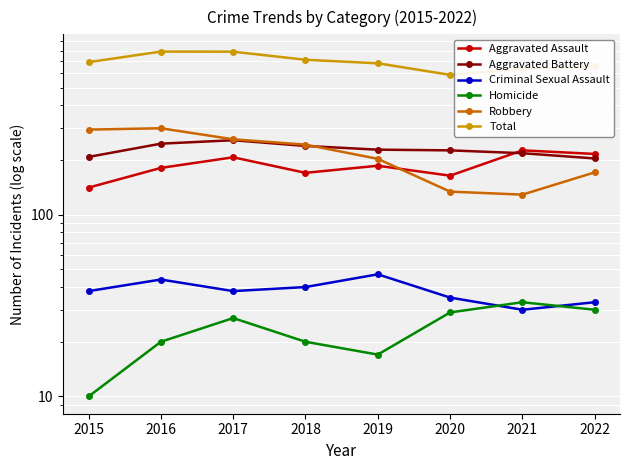

What is the maximum value shown in the chart?

790